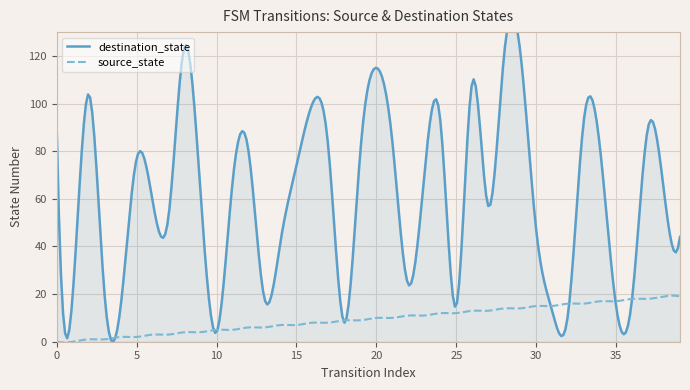

True or false: destination_state and source_state cross at least once.

True